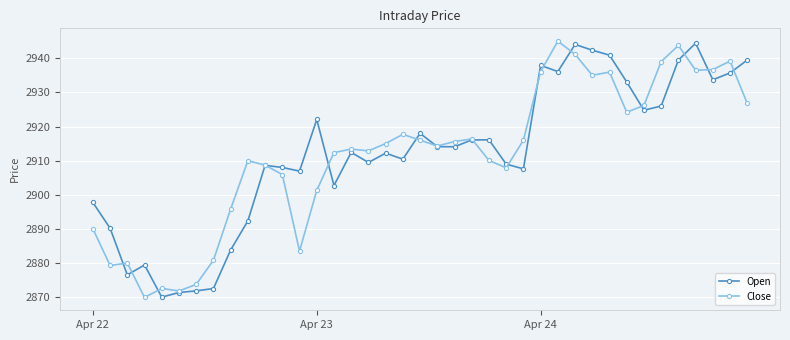

At how many categories does at least one series exceed 2904?

30